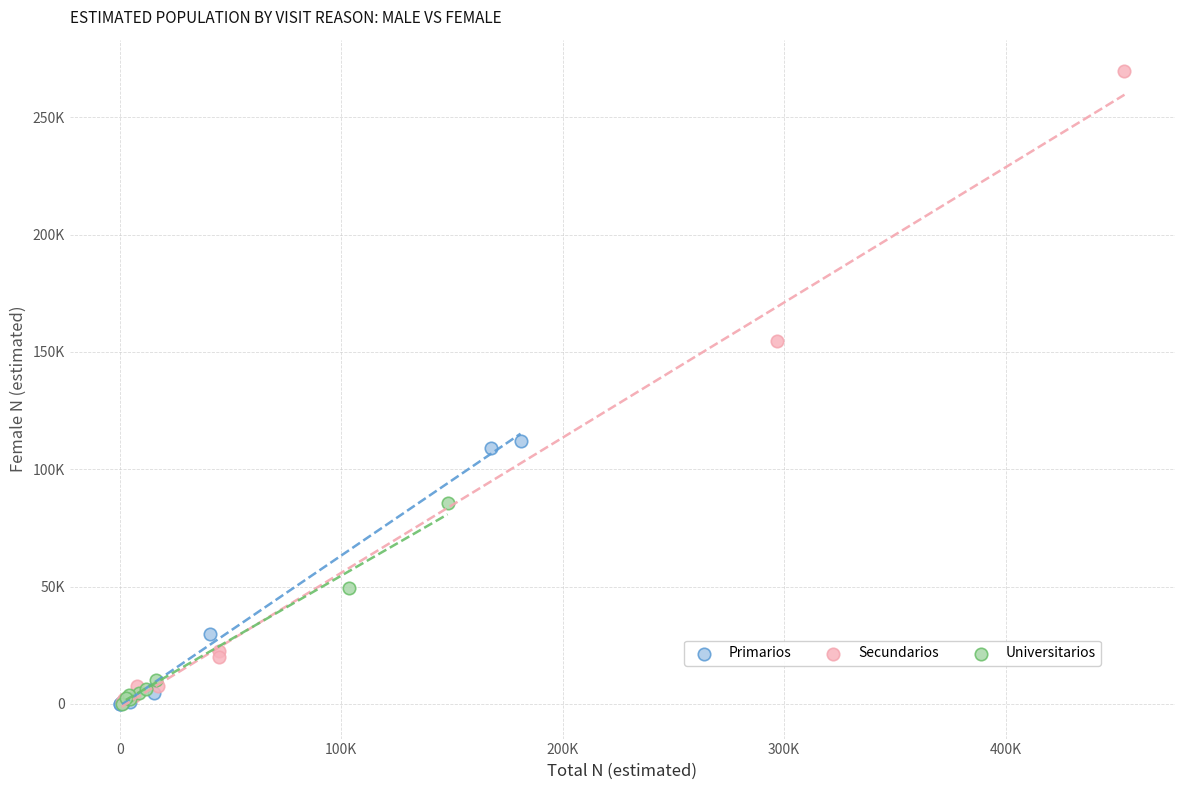

What are all the series names shown in the legend?

Primarios, Secundarios, Universitarios